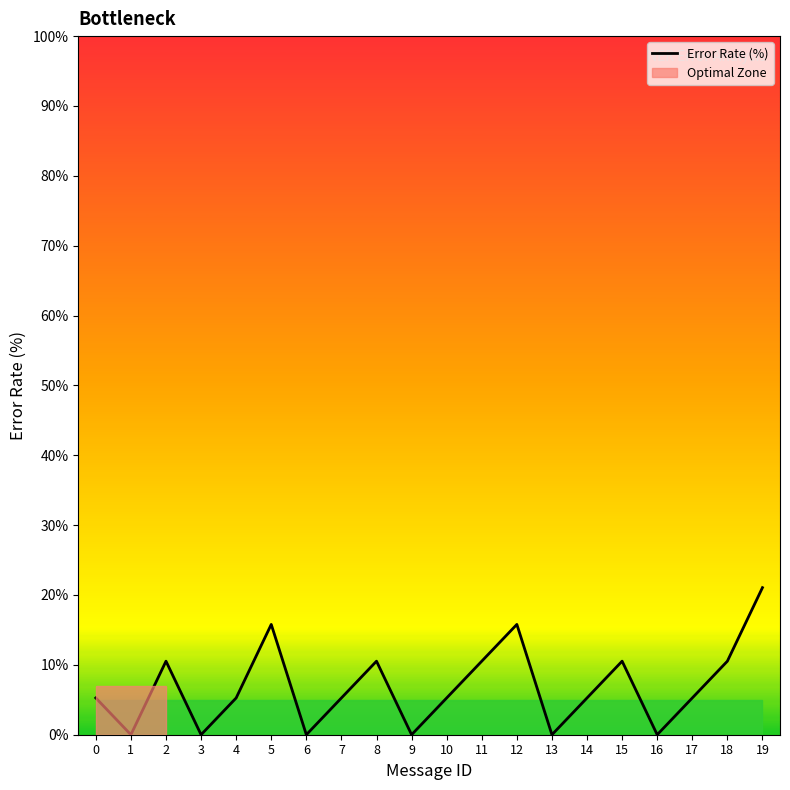

What is the sum of all values?

136.8